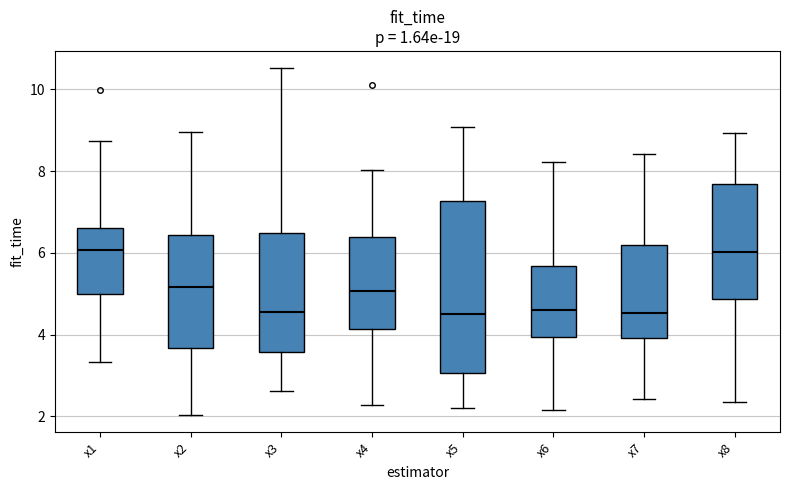

Comparing the boxes themselves (not the whiskers), which one is the tallest?

x5